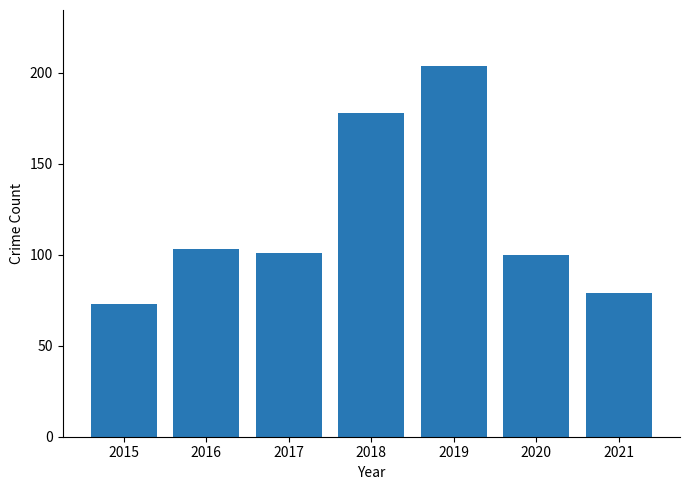

Reading right to left, extract all data points from this chart.

2021=79	2020=100	2019=204	2018=178	2017=101	2016=103	2015=73